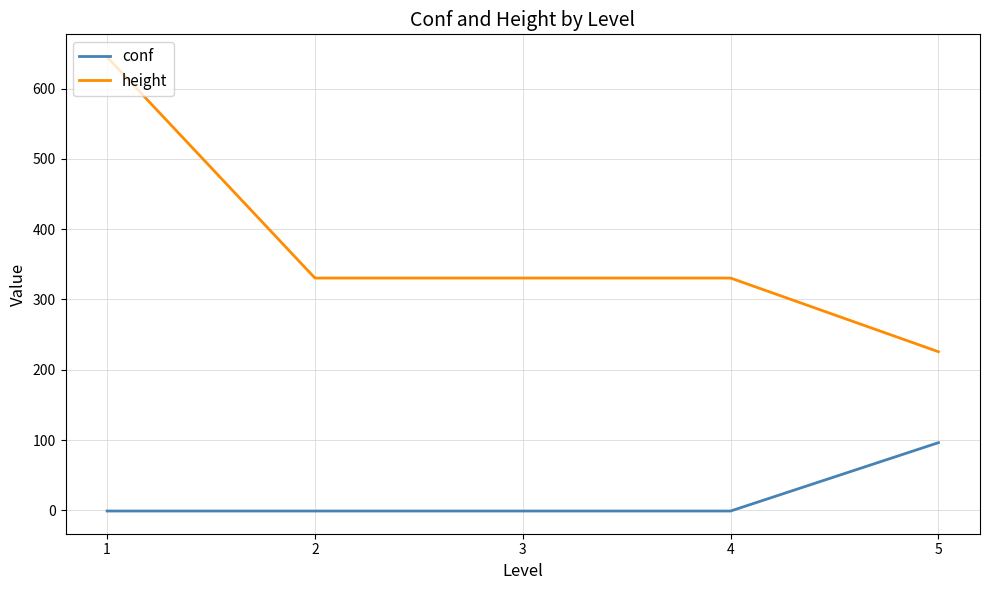

Is the value of height at 2 greater than the value of conf at 5?

Yes